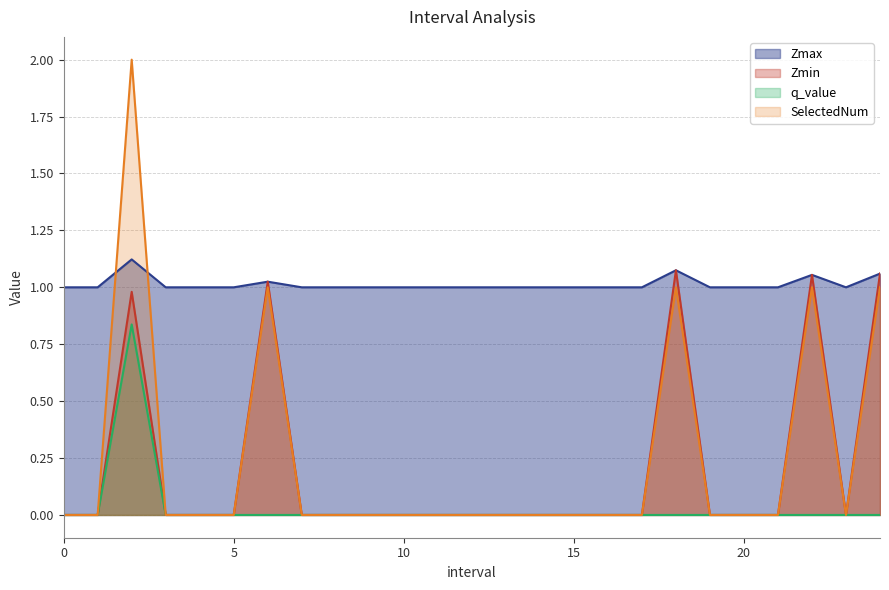

True or false: SelectedNum and q_value intersect in this chart.

False